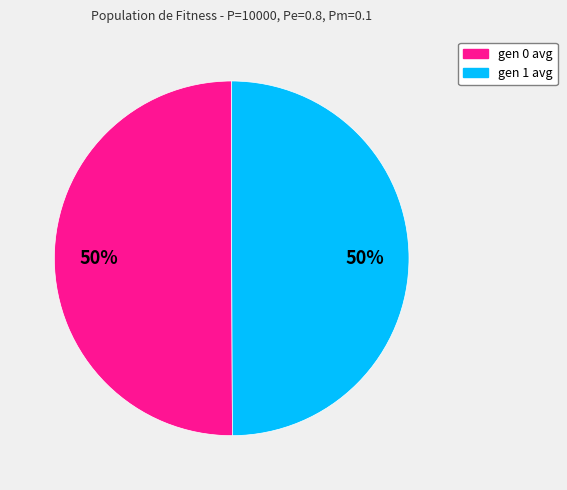

Do gen 1 avg and gen 0 avg together represent more than half of the pie?

Yes